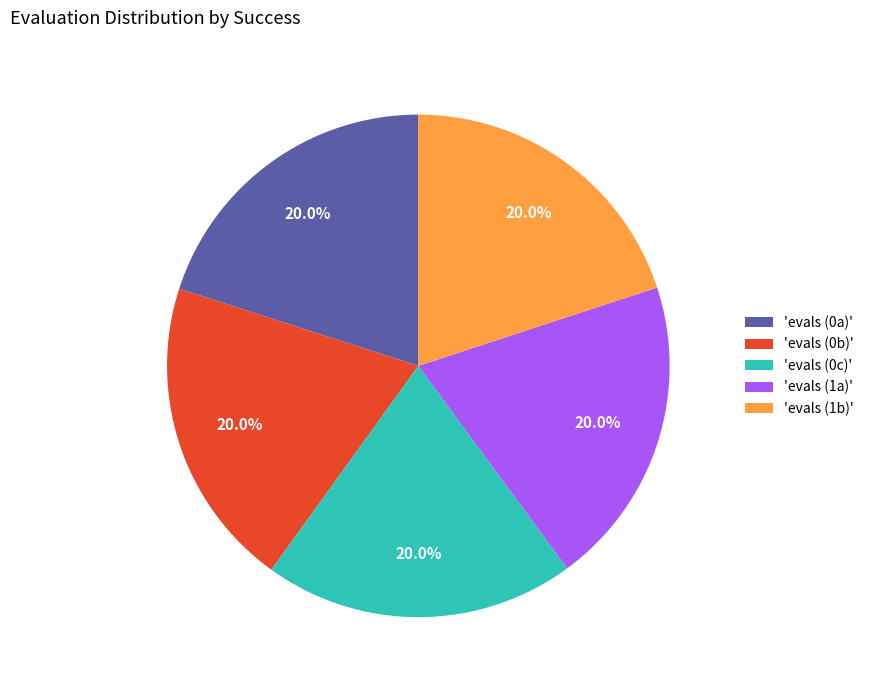

Does 'evals (0c)' represent more than half of the total?

No